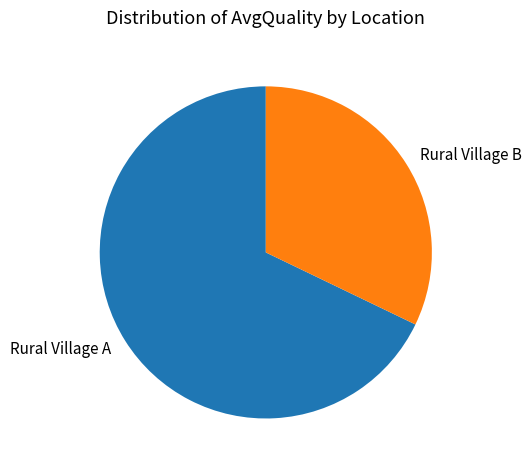

Is there a majority slice in this chart?

Yes